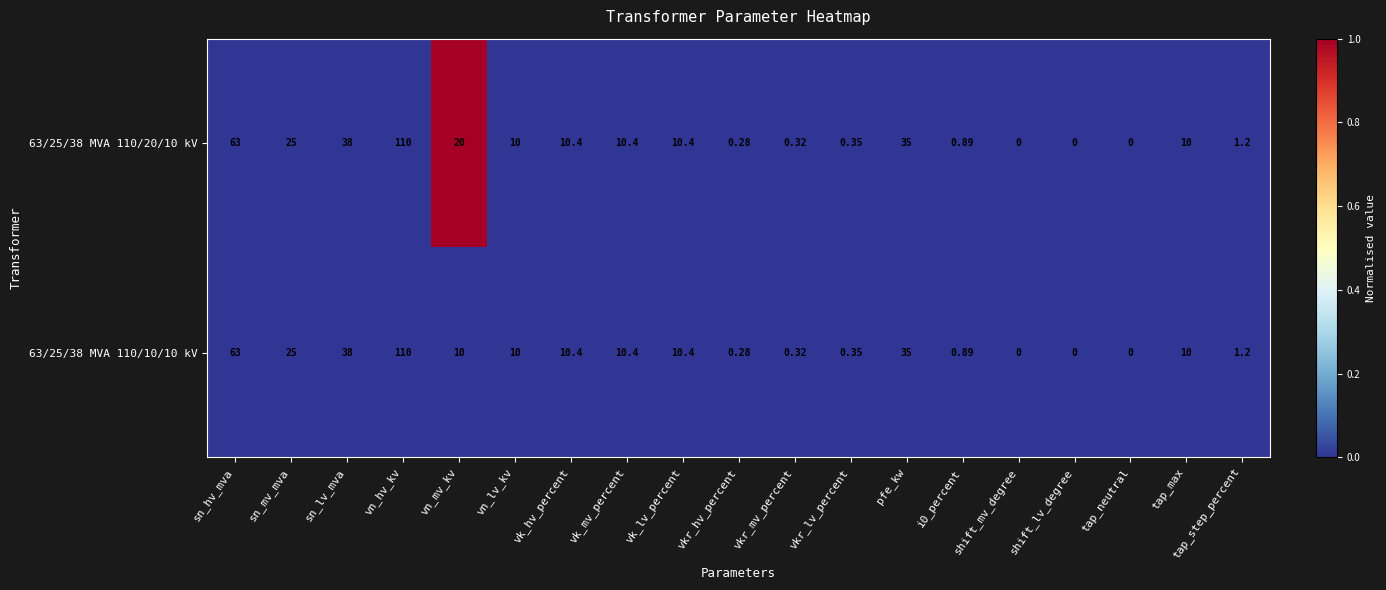

At which label is 63/25/38 MVA 110/20/10 kV closest to 55?

sn_hv_mva